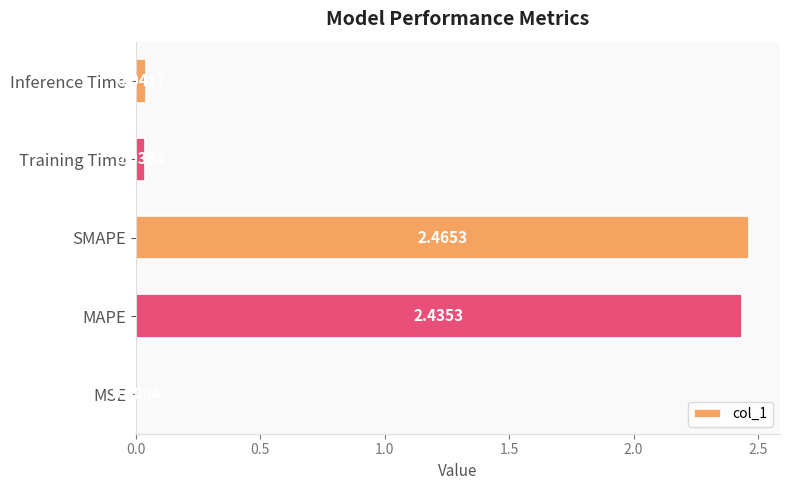

Where is the data nearest to the value 1?

Inference Time